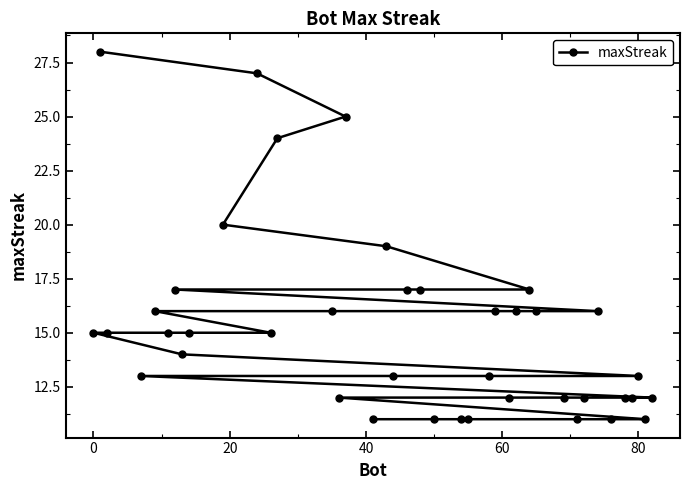

What is the sum of all values?

609